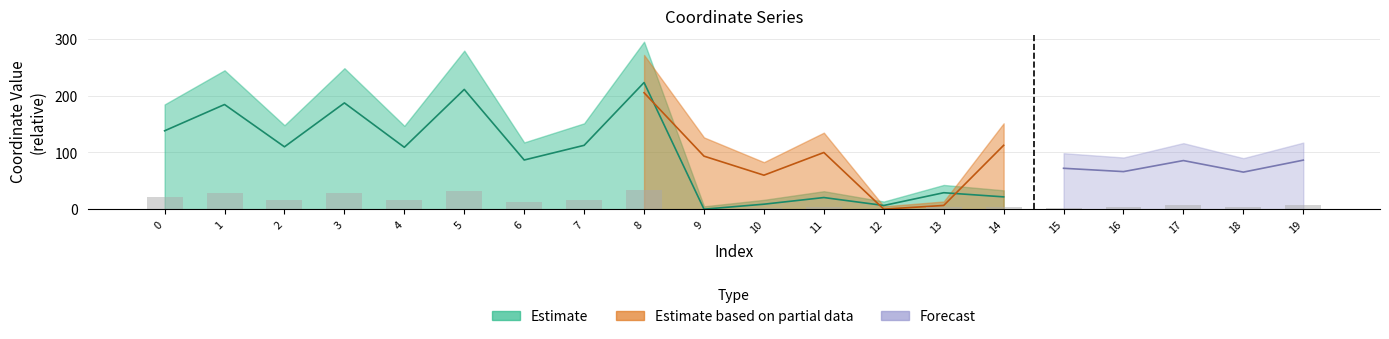

Between 17 and 9, which is larger?

17